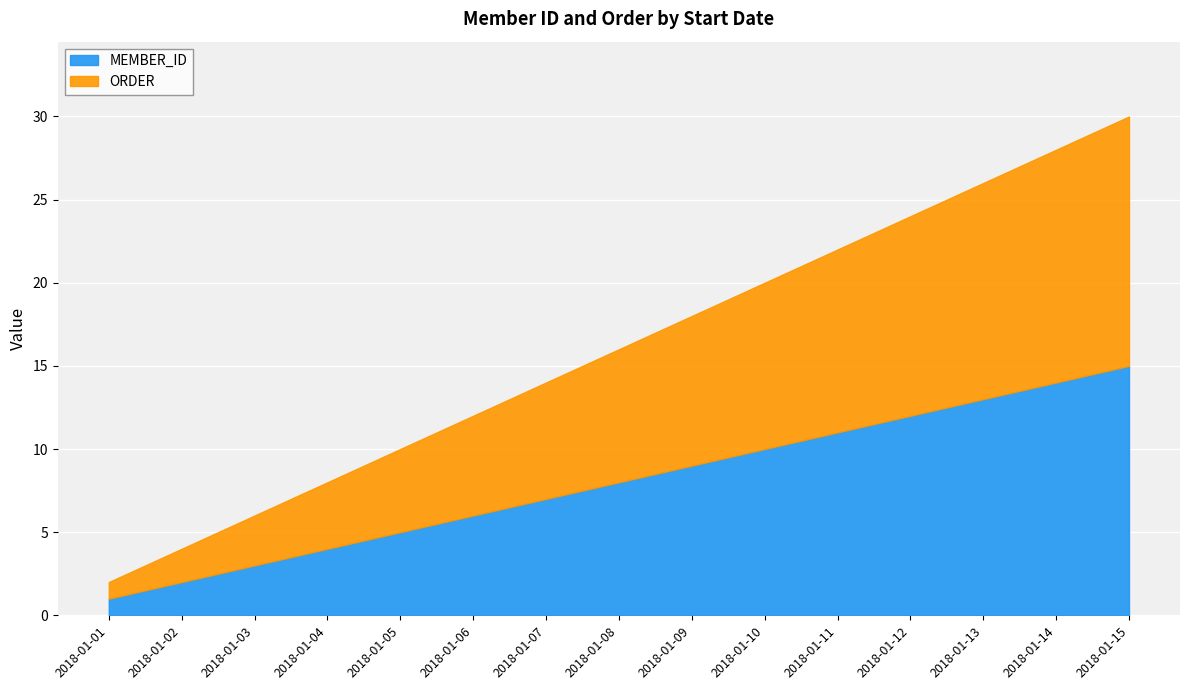

What is the average value of the MEMBER_ID series?

8